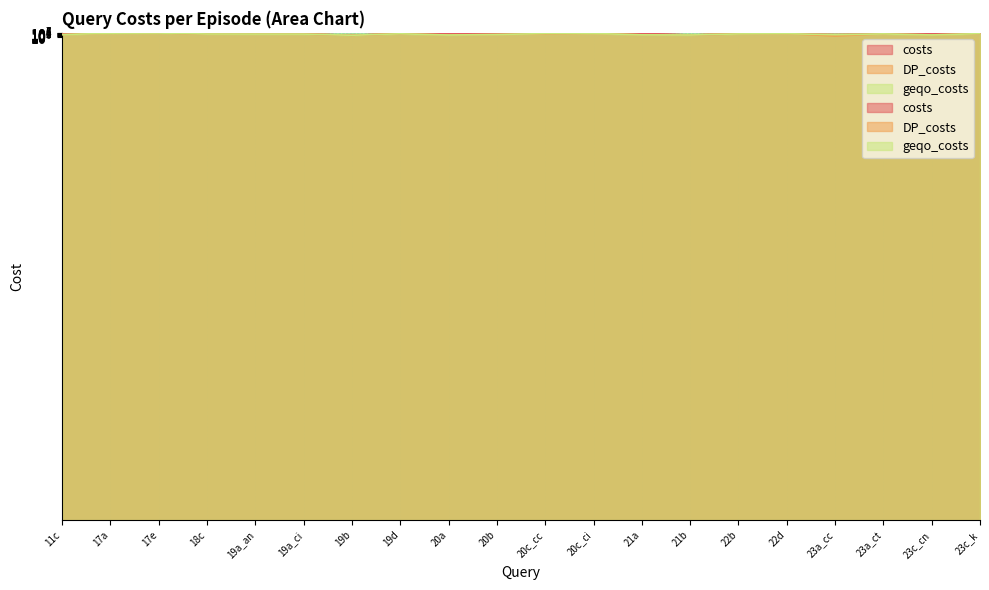

What are all the series names shown in the legend?

costs, DP_costs, geqo_costs